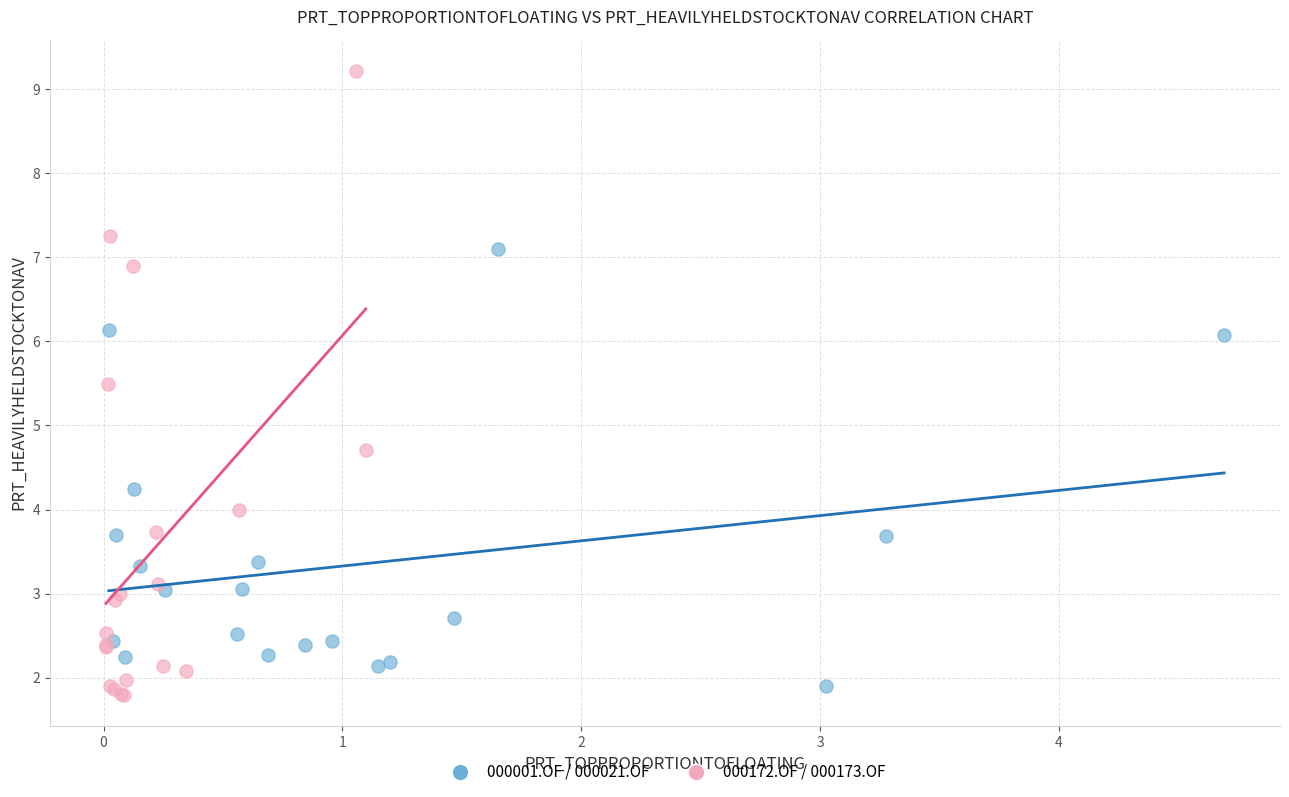

Which series reaches the maximum Y coordinate?

000172.OF / 000173.OF